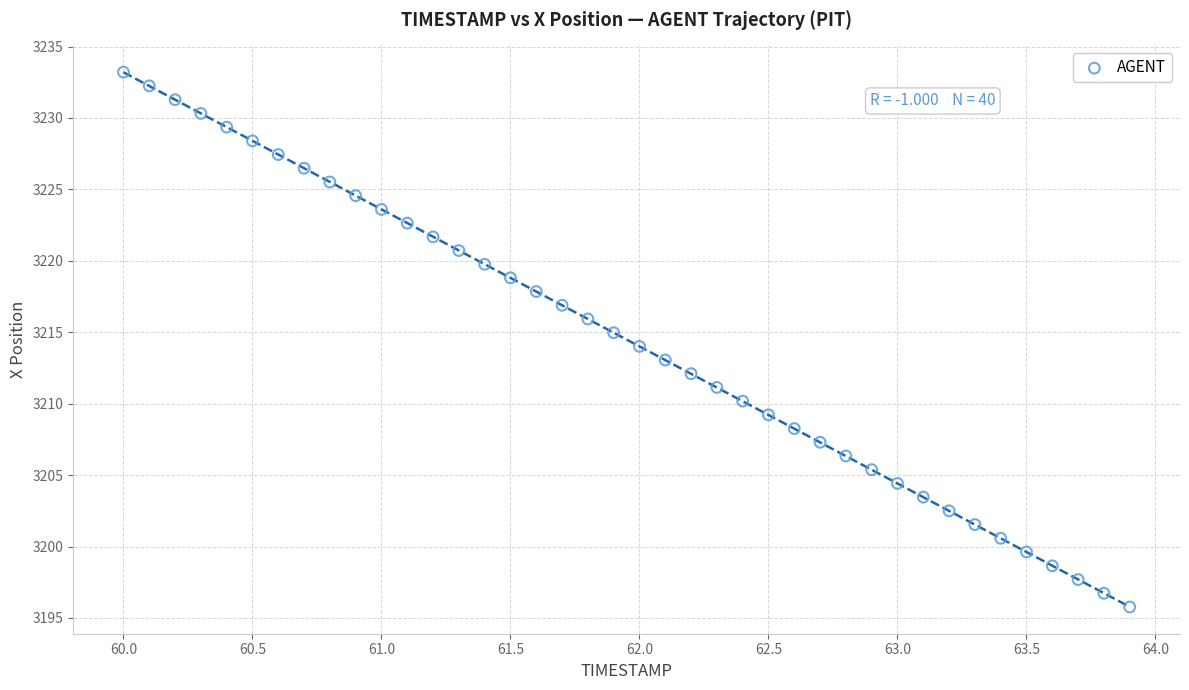

What is the range of X values (max minus min)?

3.9